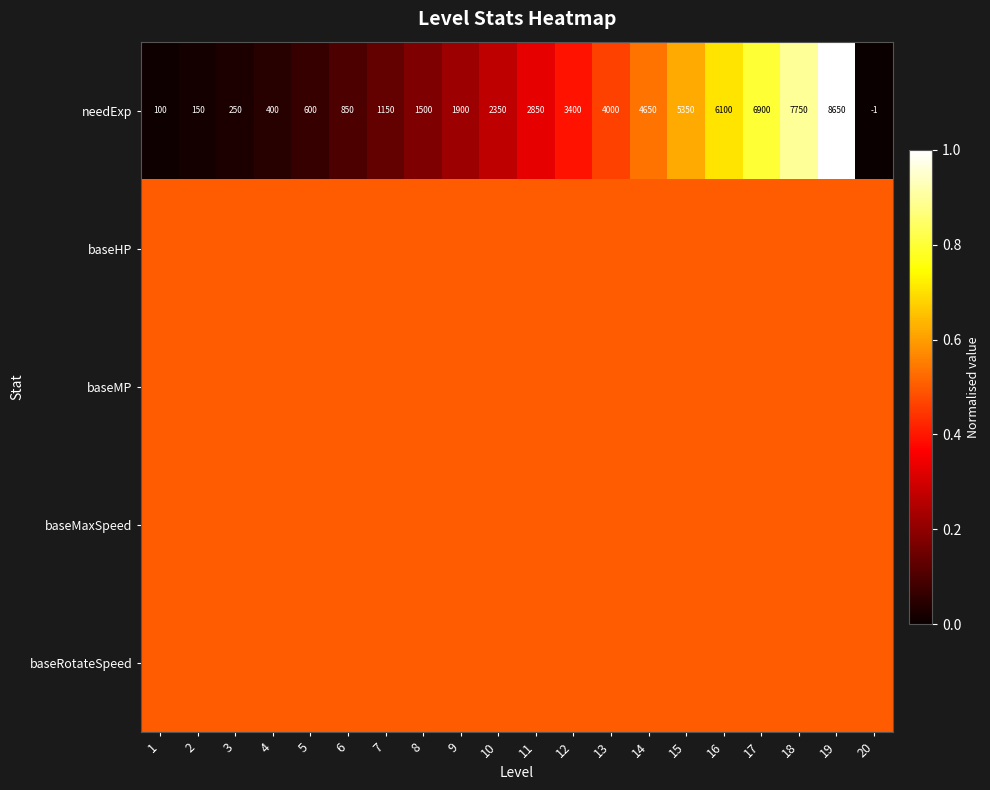

List the labels in order of needExp value, smallest first.

20, 1, 2, 3, 4, 5, 6, 7, 8, 9, 10, 11, 12, 13, 14, 15, 16, 17, 18, 19